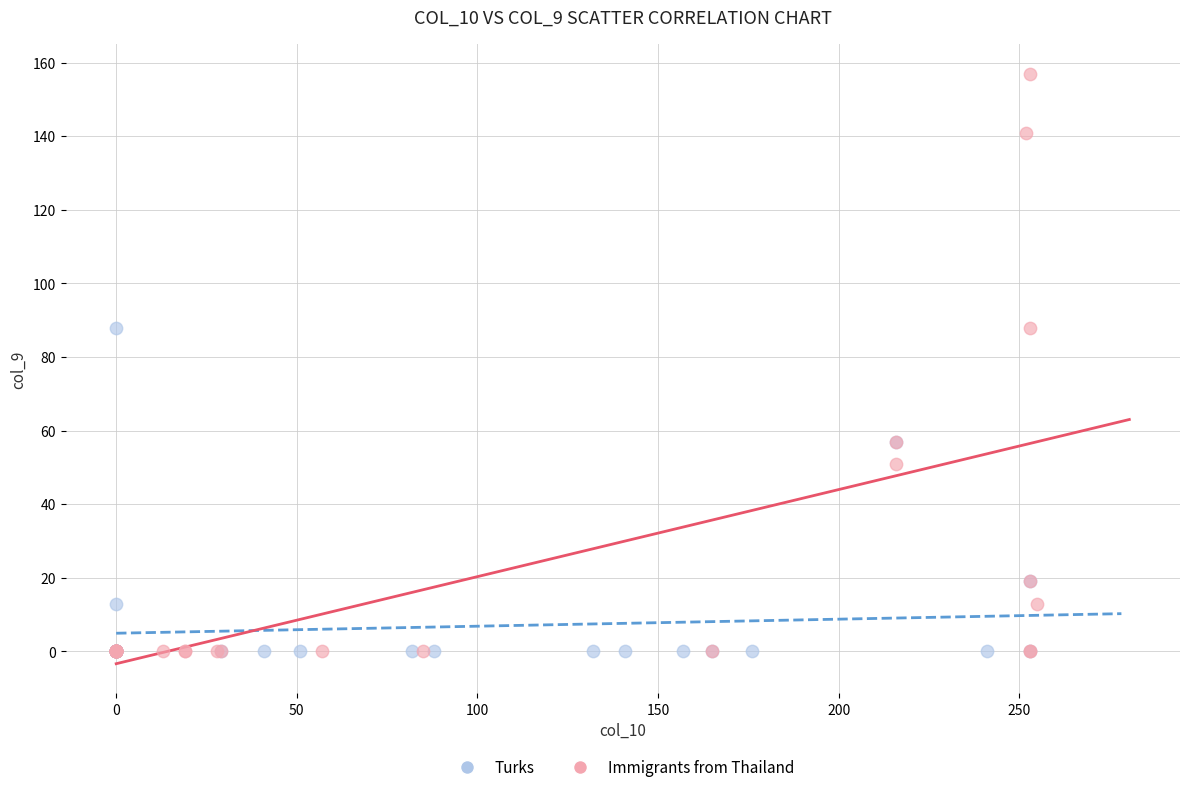

Which series reaches the maximum Y coordinate?

Immigrants from Thailand